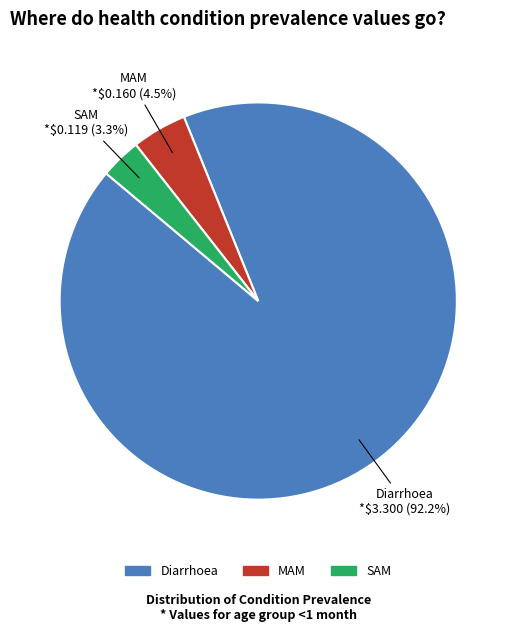

To the nearest percent, what percentage of the pie is SAM?

3%